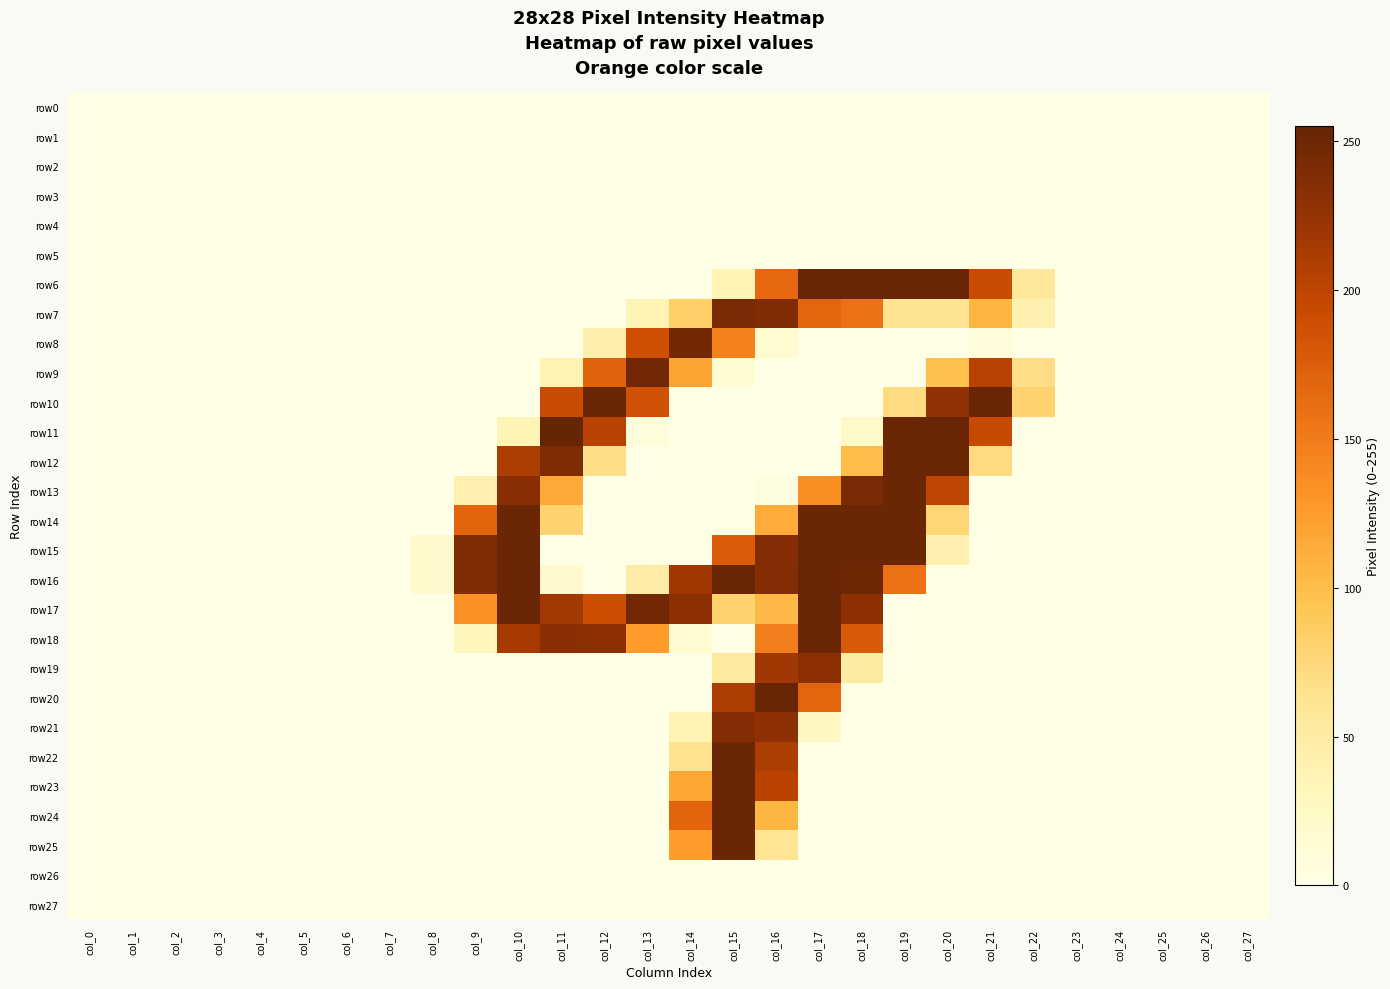

Which series has the largest range (max minus min)?

row11